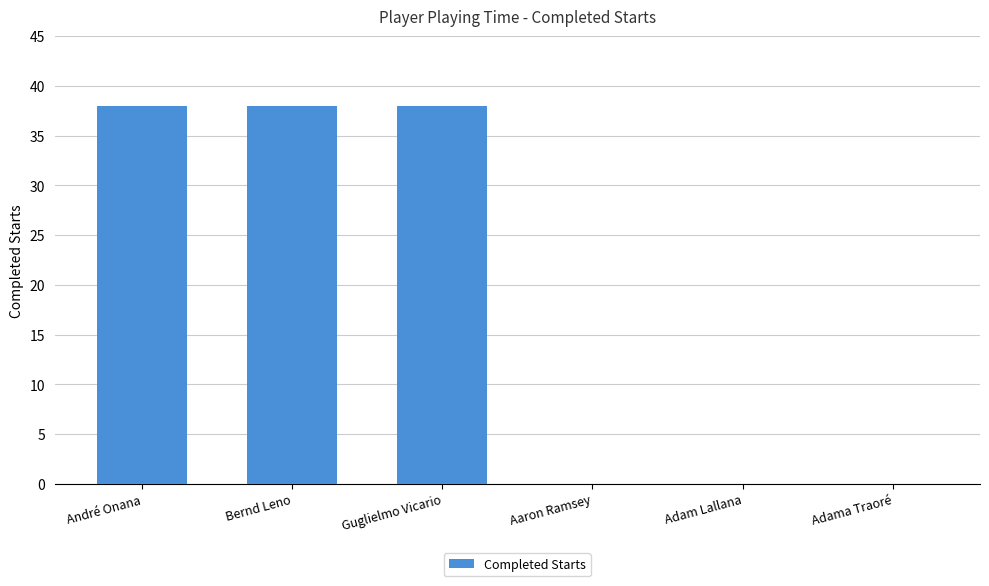

True or false: the data shows 38 at André Onana.

True